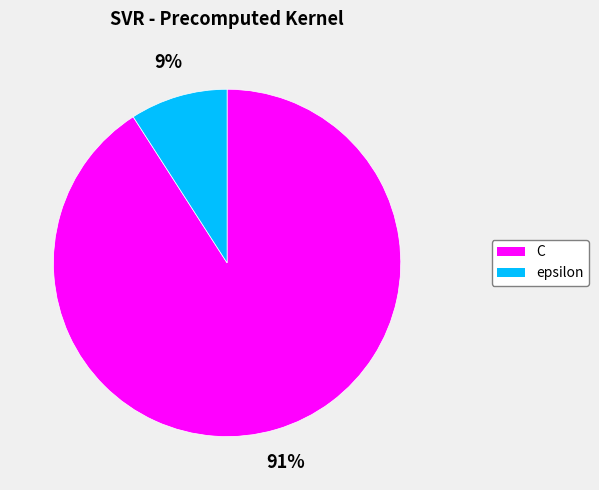

Which slice is the smallest?

epsilon